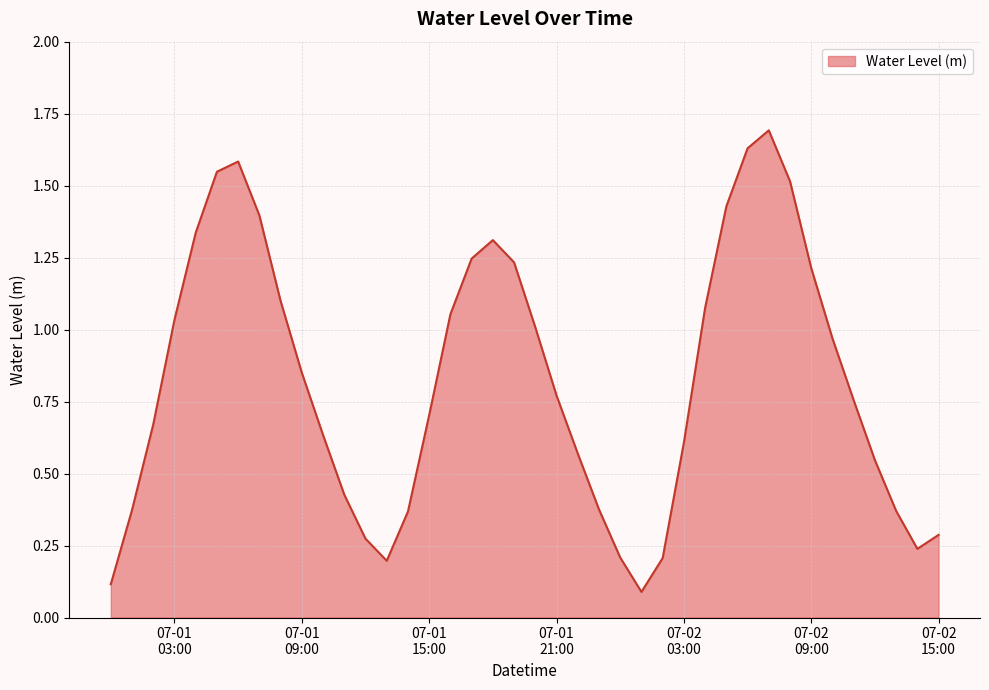

Reading right to left, what are all the values shown in this chart?

0.3	0.2	0.4	0.5	0.8	1.0	1.2	1.5	1.7	1.6	1.4	1.1	0.6	0.2	0.1	0.2	0.4	0.6	0.8	1.0	1.2	1.3	1.2	1.1	0.7	0.4	0.2	0.3	0.4	0.6	0.9	1.1	1.4	1.6	1.5	1.3	1.0	0.7	0.4	0.1